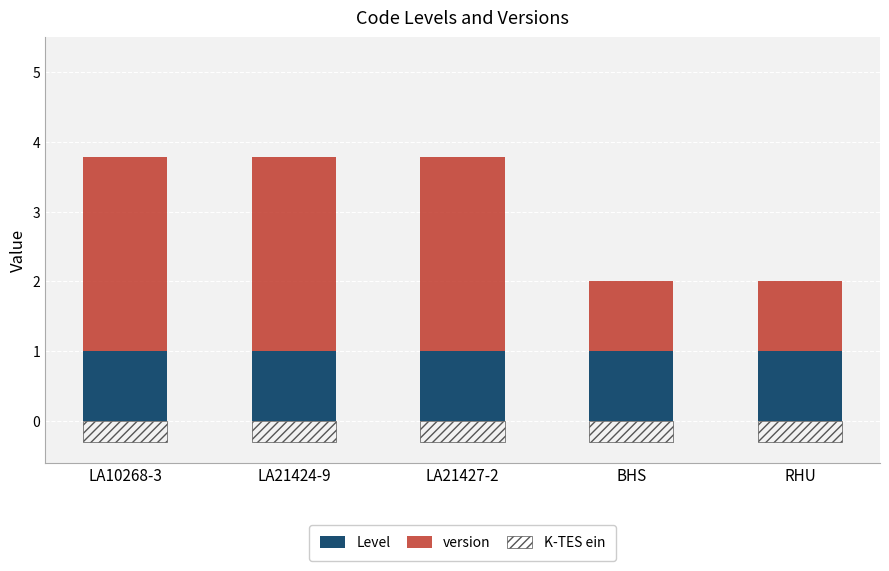

Rank the series by their average value, from lowest to highest.

K-TES ein, Level, version